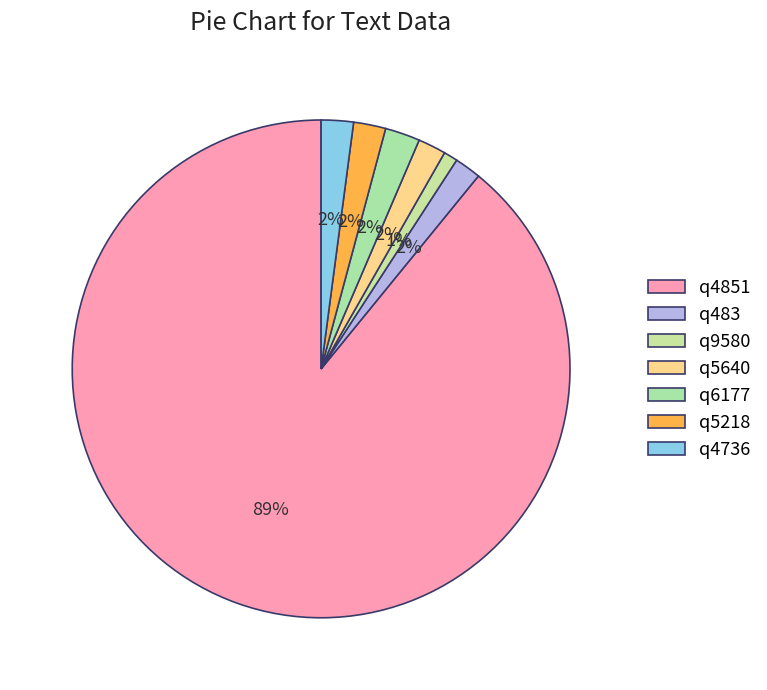

What is the majority slice?

q4851